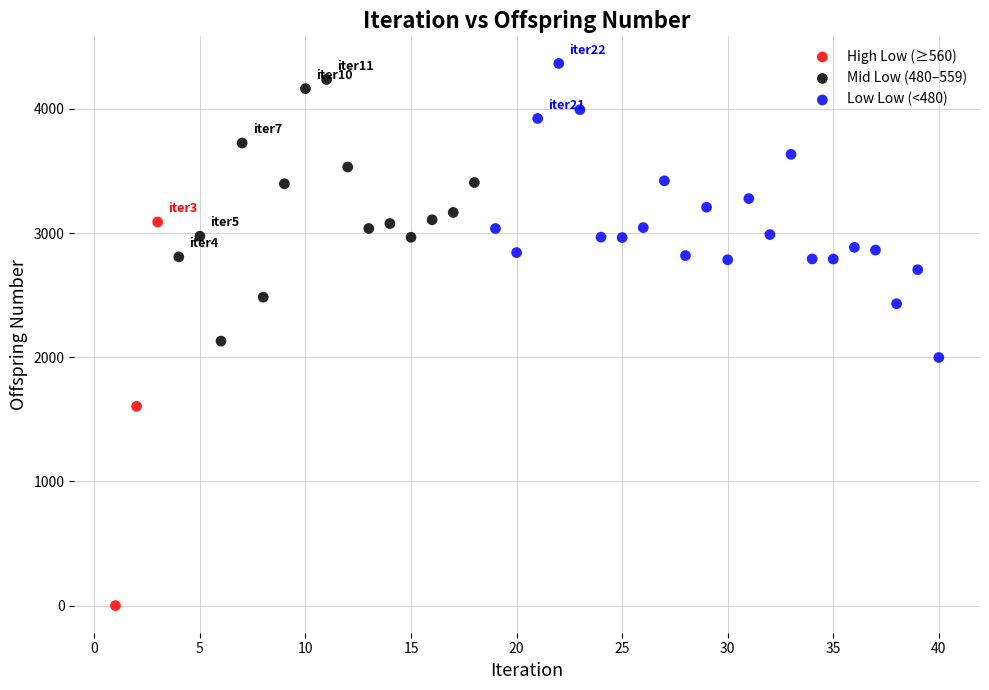

Which series reaches the minimum Y coordinate?

High Low (≥560)